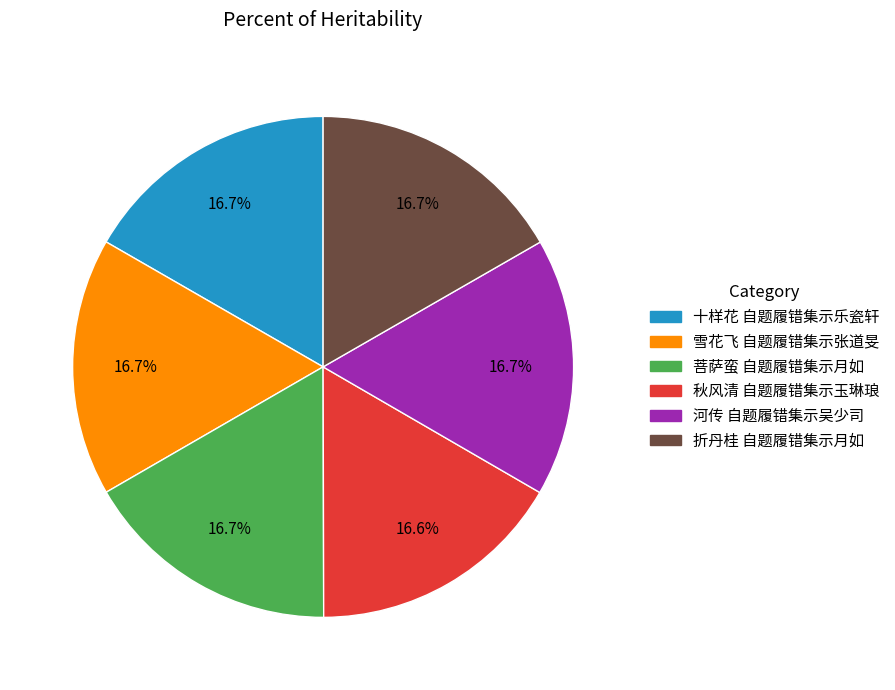

The 折丹桂 自题履错集示月如 slice represents 17% of the pie. True or false?

True